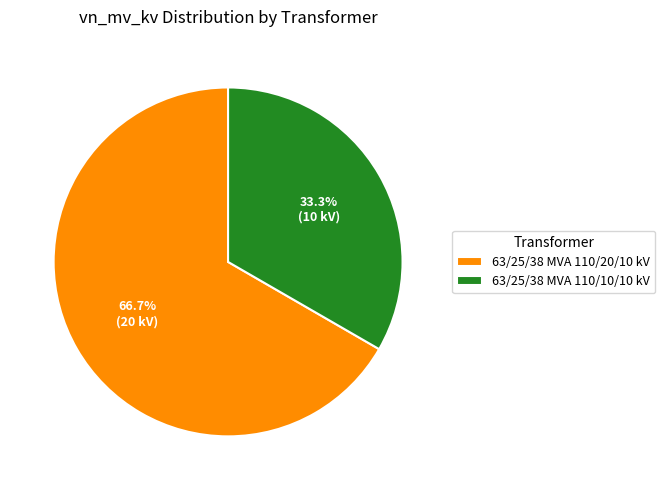

How many slices are in this pie chart?

2